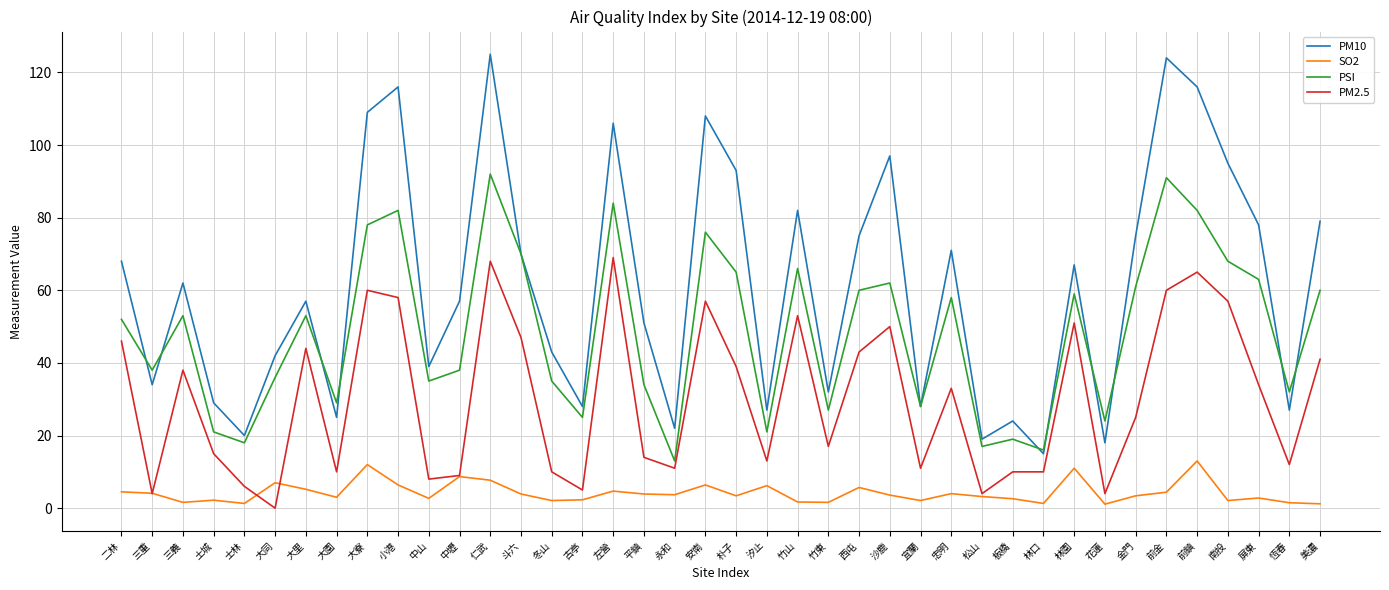

Which series changed the most between 西屯 and 沙鹿?

PM10